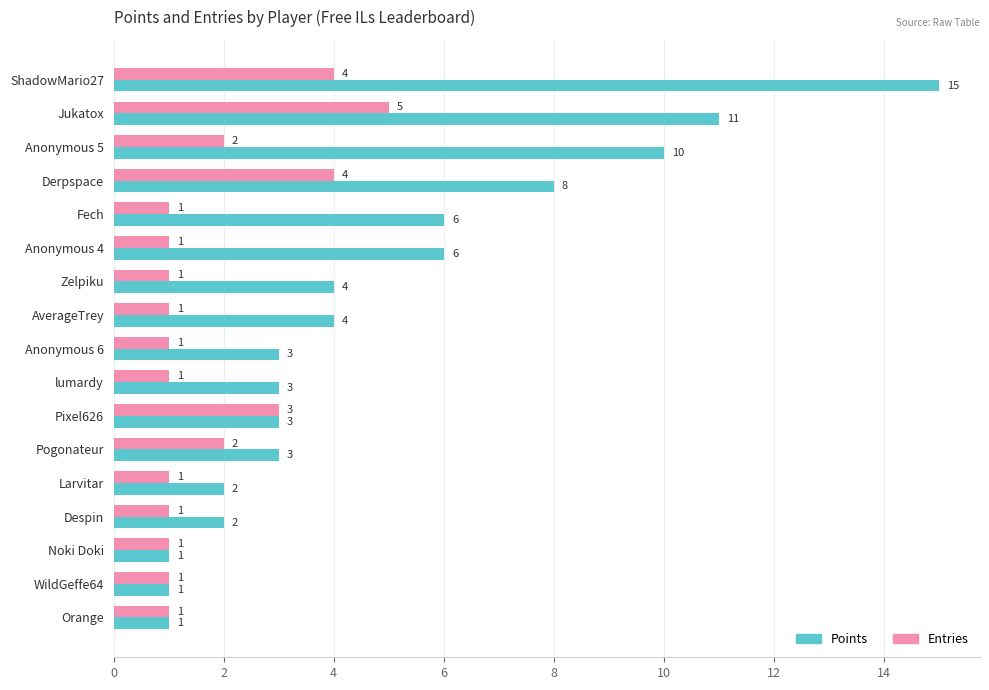

What is the difference between the maximum and minimum values in the Points series?

14